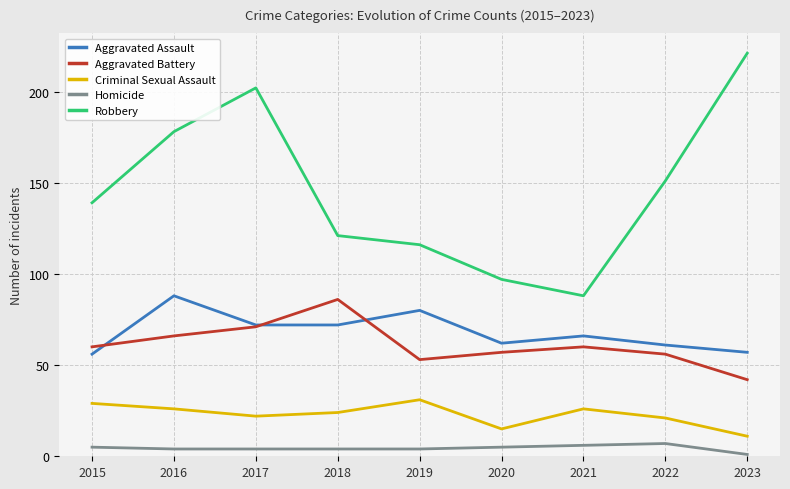

What value does the Robbery series have at 2020?

97